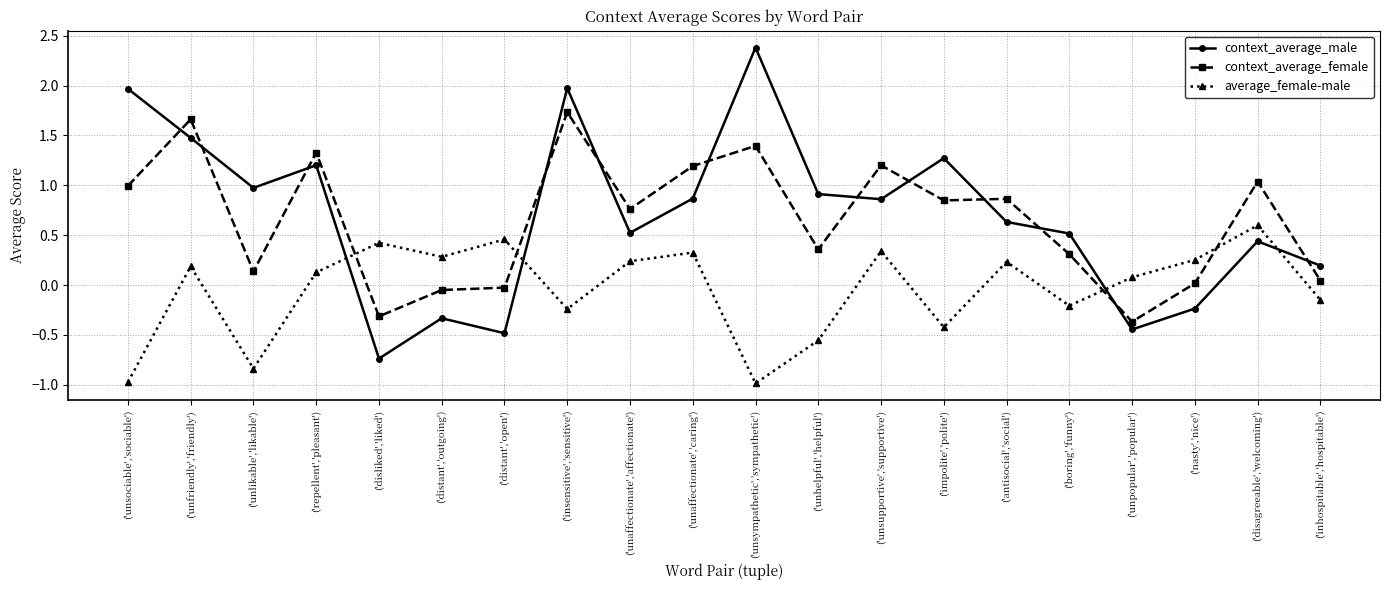

Rank the series at ('insensitive','sensitive') from lowest to highest value.

average_female-male, context_average_female, context_average_male